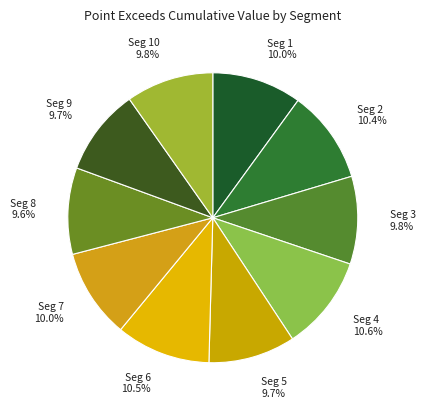

Do Seg 2 and Seg 10 together represent more than half of the pie?

No